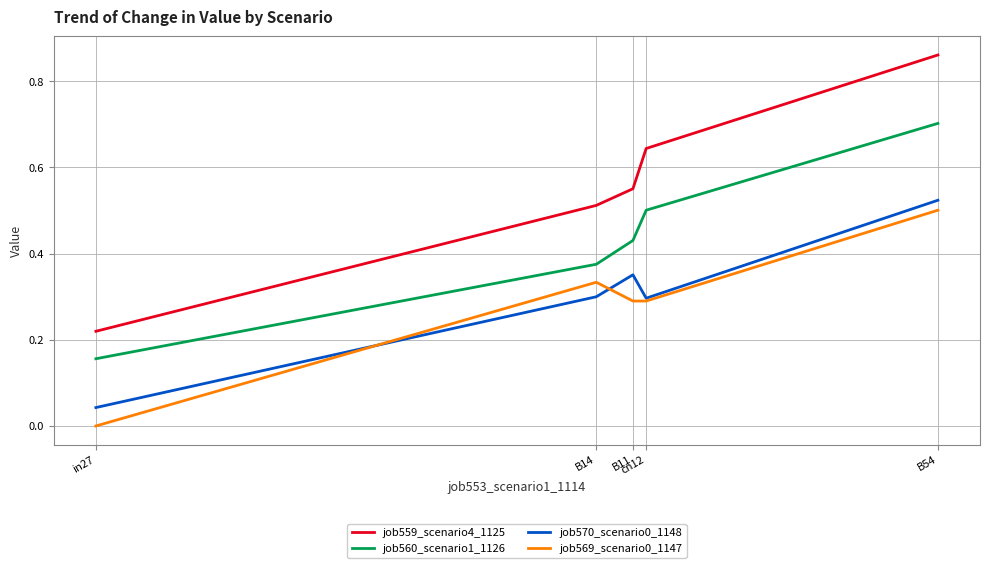

True or false: job559_scenario4_1125 and job569_scenario0_1147 cross at least once.

False